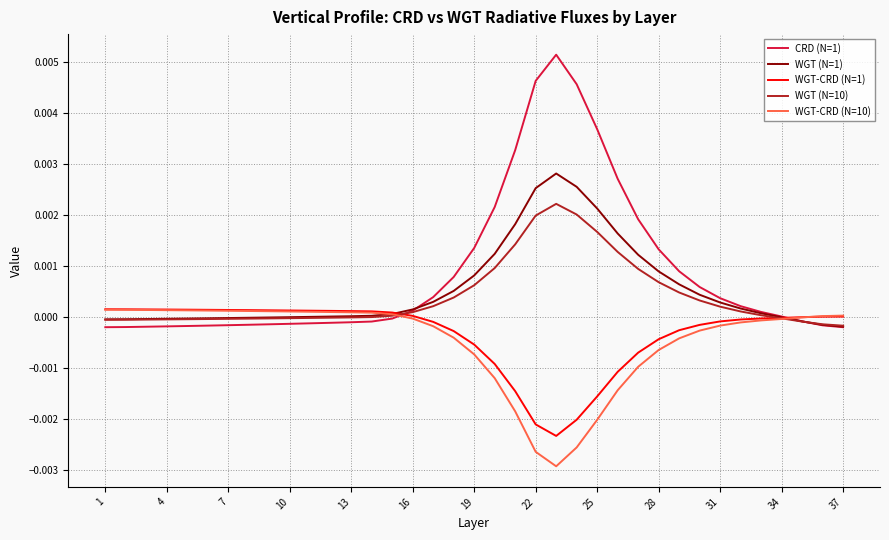

Which series has the largest range (max minus min)?

CRD (N=1)